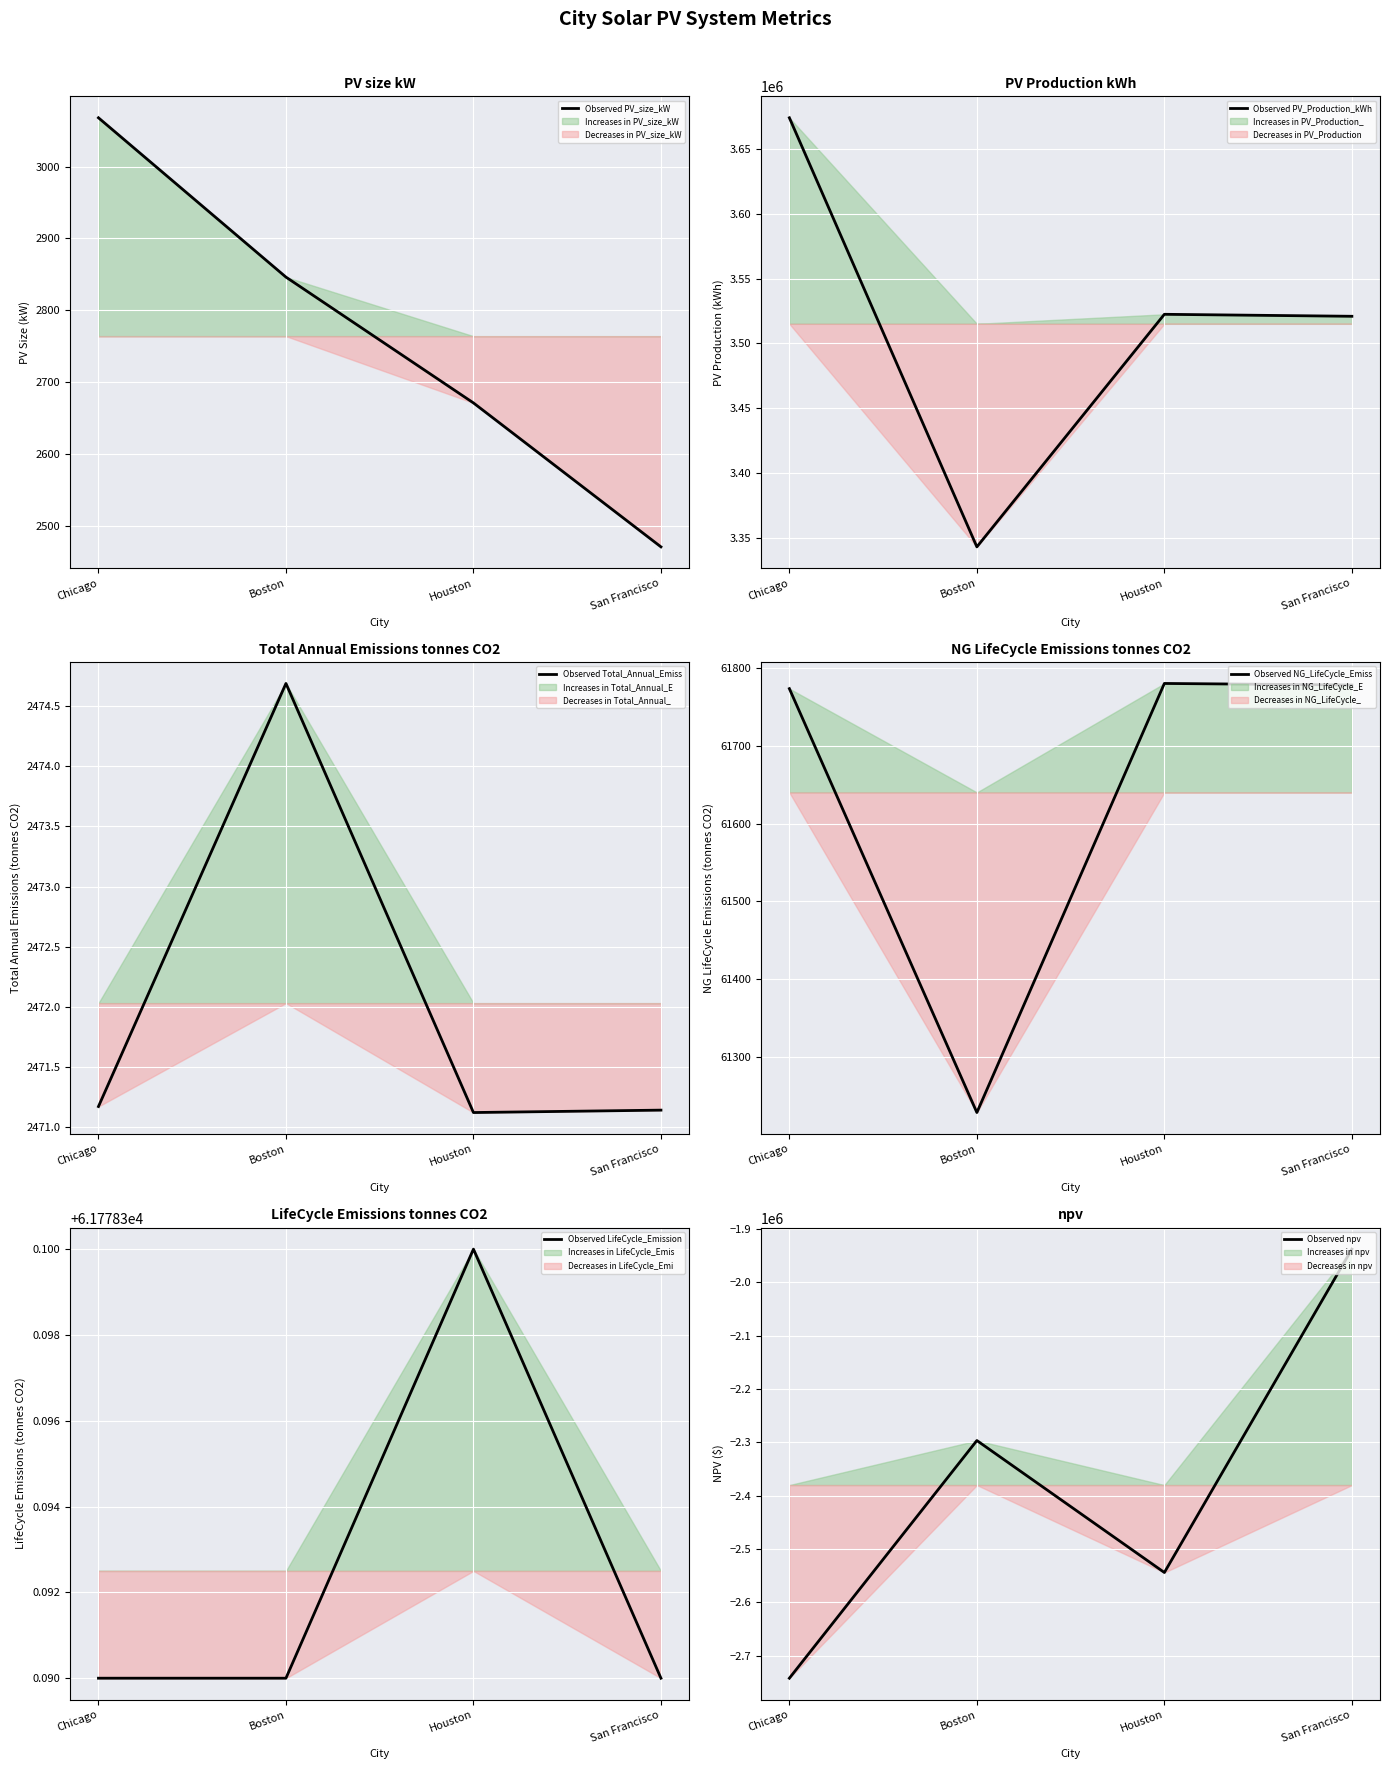

How many lines are shown in the chart?

6